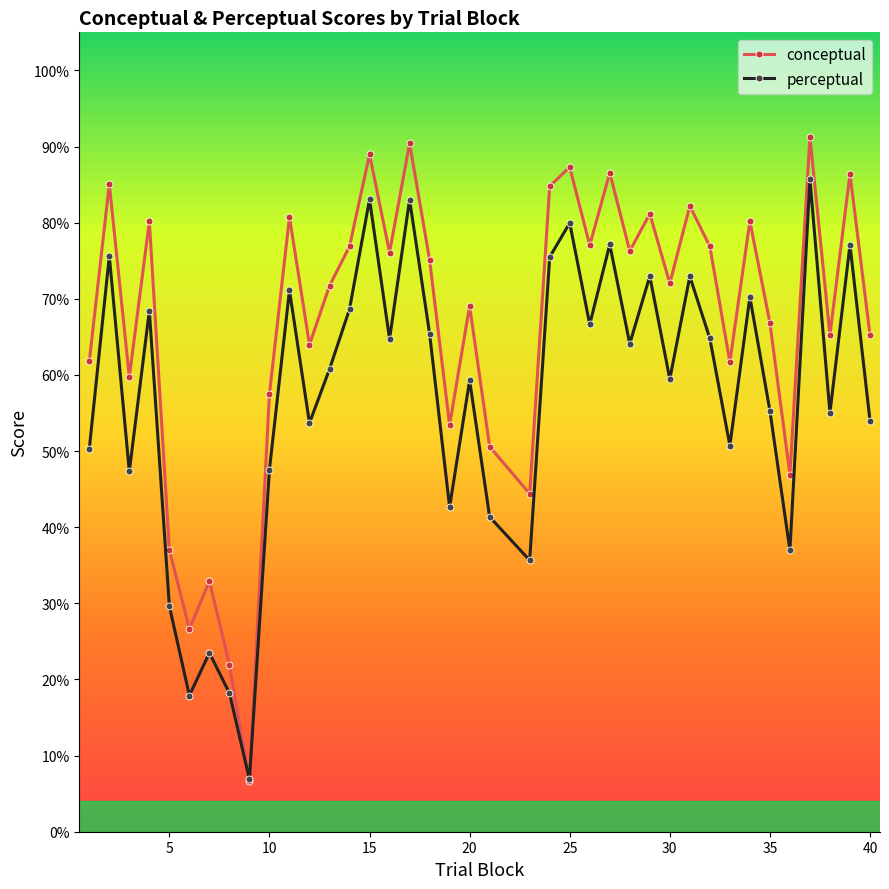

In conceptual, how many points are lower than both neighbors (excluding endpoints)?

13